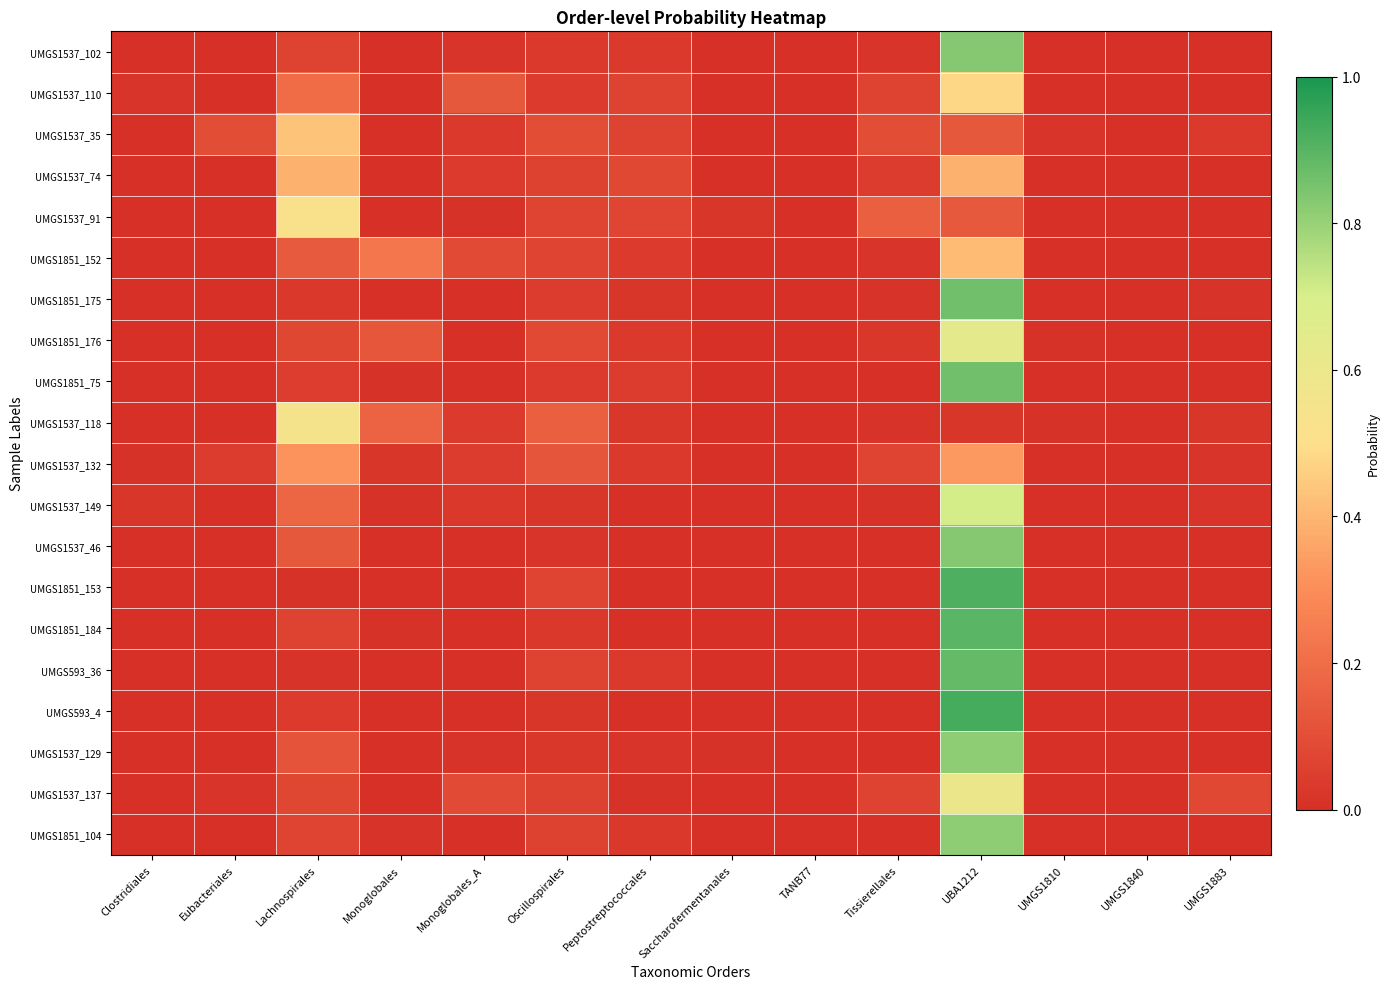

Reading left to right, transcribe all the data shown in this chart.

UMGS1537_102: Clostridiales=0.0	Eubacteriales=0.0	Lachnospirales=0.1	Monoglobales=0.0	Monoglobales_A=0.0	Oscillospirales=0.0	Peptostreptococcales=0.0	Saccharofermentanales=0.0	TANB77=0.0	Tissierellales=0.0	UBA1212=0.8	UMGS1810=0.0	UMGS1840=0.0	UMGS1883=0.0
UMGS1537_110: Clostridiales=0.0	Eubacteriales=0.0	Lachnospirales=0.2	Monoglobales=0.0	Monoglobales_A=0.1	Oscillospirales=0.0	Peptostreptococcales=0.1	Saccharofermentanales=0.0	TANB77=0.0	Tissierellales=0.1	UBA1212=0.5	UMGS1810=0.0	UMGS1840=0.0	UMGS1883=0.0
UMGS1537_35: Clostridiales=0.0	Eubacteriales=0.1	Lachnospirales=0.4	Monoglobales=0.0	Monoglobales_A=0.0	Oscillospirales=0.1	Peptostreptococcales=0.1	Saccharofermentanales=0.0	TANB77=0.0	Tissierellales=0.1	UBA1212=0.1	UMGS1810=0.0	UMGS1840=0.0	UMGS1883=0.0
UMGS1537_74: Clostridiales=0.0	Eubacteriales=0.0	Lachnospirales=0.4	Monoglobales=0.0	Monoglobales_A=0.0	Oscillospirales=0.1	Peptostreptococcales=0.1	Saccharofermentanales=0.0	TANB77=0.0	Tissierellales=0.0	UBA1212=0.4	UMGS1810=0.0	UMGS1840=0.0	UMGS1883=0.0
UMGS1537_91: Clostridiales=0.0	Eubacteriales=0.0	Lachnospirales=0.5	Monoglobales=0.0	Monoglobales_A=0.0	Oscillospirales=0.1	Peptostreptococcales=0.1	Saccharofermentanales=0.0	TANB77=0.0	Tissierellales=0.2	UBA1212=0.1	UMGS1810=0.0	UMGS1840=0.0	UMGS1883=0.0
UMGS1851_152: Clostridiales=0.0	Eubacteriales=0.0	Lachnospirales=0.1	Monoglobales=0.2	Monoglobales_A=0.1	Oscillospirales=0.1	Peptostreptococcales=0.0	Saccharofermentanales=0.0	TANB77=0.0	Tissierellales=0.0	UBA1212=0.4	UMGS1810=0.0	UMGS1840=0.0	UMGS1883=0.0
UMGS1851_175: Clostridiales=0.0	Eubacteriales=0.0	Lachnospirales=0.0	Monoglobales=0.0	Monoglobales_A=0.0	Oscillospirales=0.0	Peptostreptococcales=0.0	Saccharofermentanales=0.0	TANB77=0.0	Tissierellales=0.0	UBA1212=0.9	UMGS1810=0.0	UMGS1840=0.0	UMGS1883=0.0
UMGS1851_176: Clostridiales=0.0	Eubacteriales=0.0	Lachnospirales=0.1	Monoglobales=0.1	Monoglobales_A=0.0	Oscillospirales=0.1	Peptostreptococcales=0.0	Saccharofermentanales=0.0	TANB77=0.0	Tissierellales=0.0	UBA1212=0.6	UMGS1810=0.0	UMGS1840=0.0	UMGS1883=0.0
UMGS1851_75: Clostridiales=0.0	Eubacteriales=0.0	Lachnospirales=0.0	Monoglobales=0.0	Monoglobales_A=0.0	Oscillospirales=0.0	Peptostreptococcales=0.0	Saccharofermentanales=0.0	TANB77=0.0	Tissierellales=0.0	UBA1212=0.9	UMGS1810=0.0	UMGS1840=0.0	UMGS1883=0.0
UMGS1537_118: Clostridiales=0.0	Eubacteriales=0.0	Lachnospirales=0.5	Monoglobales=0.2	Monoglobales_A=0.0	Oscillospirales=0.2	Peptostreptococcales=0.0	Saccharofermentanales=0.0	TANB77=0.0	Tissierellales=0.0	UBA1212=0.0	UMGS1810=0.0	UMGS1840=0.0	UMGS1883=0.0
UMGS1537_132: Clostridiales=0.0	Eubacteriales=0.0	Lachnospirales=0.3	Monoglobales=0.0	Monoglobales_A=0.0	Oscillospirales=0.1	Peptostreptococcales=0.0	Saccharofermentanales=0.0	TANB77=0.0	Tissierellales=0.1	UBA1212=0.3	UMGS1810=0.0	UMGS1840=0.0	UMGS1883=0.0
UMGS1537_149: Clostridiales=0.0	Eubacteriales=0.0	Lachnospirales=0.2	Monoglobales=0.0	Monoglobales_A=0.0	Oscillospirales=0.0	Peptostreptococcales=0.0	Saccharofermentanales=0.0	TANB77=0.0	Tissierellales=0.0	UBA1212=0.7	UMGS1810=0.0	UMGS1840=0.0	UMGS1883=0.0
UMGS1537_46: Clostridiales=0.0	Eubacteriales=0.0	Lachnospirales=0.1	Monoglobales=0.0	Monoglobales_A=0.0	Oscillospirales=0.0	Peptostreptococcales=0.0	Saccharofermentanales=0.0	TANB77=0.0	Tissierellales=0.0	UBA1212=0.8	UMGS1810=0.0	UMGS1840=0.0	UMGS1883=0.0
UMGS1851_153: Clostridiales=0.0	Eubacteriales=0.0	Lachnospirales=0.0	Monoglobales=0.0	Monoglobales_A=0.0	Oscillospirales=0.1	Peptostreptococcales=0.0	Saccharofermentanales=0.0	TANB77=0.0	Tissierellales=0.0	UBA1212=0.9	UMGS1810=0.0	UMGS1840=0.0	UMGS1883=0.0
UMGS1851_184: Clostridiales=0.0	Eubacteriales=0.0	Lachnospirales=0.1	Monoglobales=0.0	Monoglobales_A=0.0	Oscillospirales=0.0	Peptostreptococcales=0.0	Saccharofermentanales=0.0	TANB77=0.0	Tissierellales=0.0	UBA1212=0.9	UMGS1810=0.0	UMGS1840=0.0	UMGS1883=0.0
UMGS593_36: Clostridiales=0.0	Eubacteriales=0.0	Lachnospirales=0.0	Monoglobales=0.0	Monoglobales_A=0.0	Oscillospirales=0.1	Peptostreptococcales=0.0	Saccharofermentanales=0.0	TANB77=0.0	Tissierellales=0.0	UBA1212=0.9	UMGS1810=0.0	UMGS1840=0.0	UMGS1883=0.0
UMGS593_4: Clostridiales=0.0	Eubacteriales=0.0	Lachnospirales=0.0	Monoglobales=0.0	Monoglobales_A=0.0	Oscillospirales=0.0	Peptostreptococcales=0.0	Saccharofermentanales=0.0	TANB77=0.0	Tissierellales=0.0	UBA1212=0.9	UMGS1810=0.0	UMGS1840=0.0	UMGS1883=0.0
UMGS1537_129: Clostridiales=0.0	Eubacteriales=0.0	Lachnospirales=0.1	Monoglobales=0.0	Monoglobales_A=0.0	Oscillospirales=0.0	Peptostreptococcales=0.0	Saccharofermentanales=0.0	TANB77=0.0	Tissierellales=0.0	UBA1212=0.8	UMGS1810=0.0	UMGS1840=0.0	UMGS1883=0.0
UMGS1537_137: Clostridiales=0.0	Eubacteriales=0.0	Lachnospirales=0.1	Monoglobales=0.0	Monoglobales_A=0.1	Oscillospirales=0.1	Peptostreptococcales=0.0	Saccharofermentanales=0.0	TANB77=0.0	Tissierellales=0.1	UBA1212=0.6	UMGS1810=0.0	UMGS1840=0.0	UMGS1883=0.1
UMGS1851_104: Clostridiales=0.0	Eubacteriales=0.0	Lachnospirales=0.1	Monoglobales=0.0	Monoglobales_A=0.0	Oscillospirales=0.1	Peptostreptococcales=0.0	Saccharofermentanales=0.0	TANB77=0.0	Tissierellales=0.0	UBA1212=0.8	UMGS1810=0.0	UMGS1840=0.0	UMGS1883=0.0